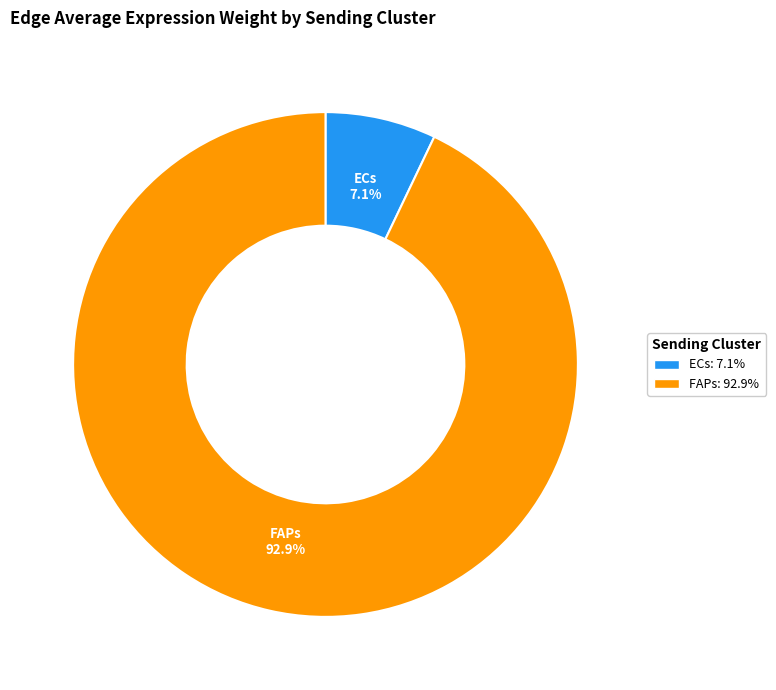

Which slice is the largest?

FAPs